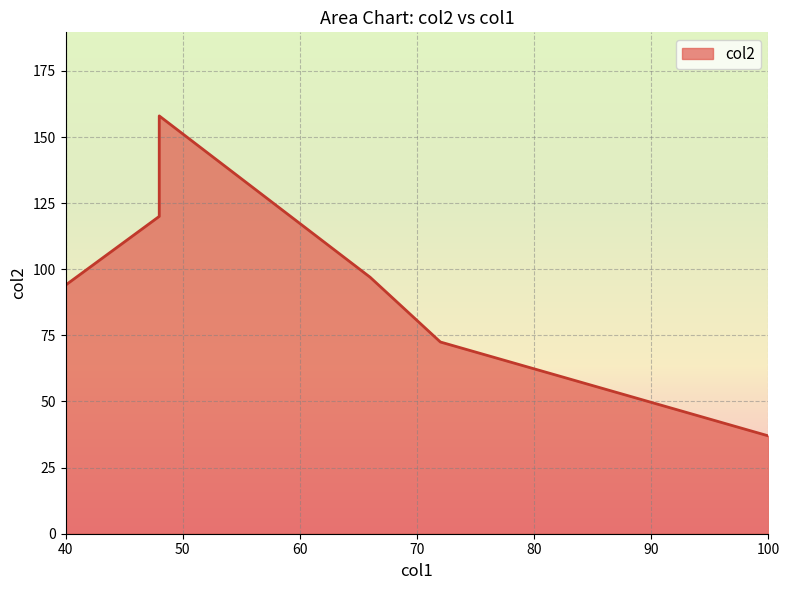

Rank the categories by value from lowest to highest.

100, 72, 40, 66, 48, 48